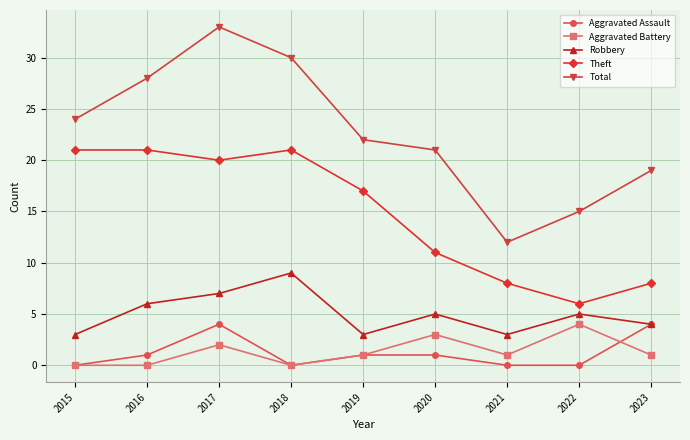

Which series has the largest range (max minus min)?

Total